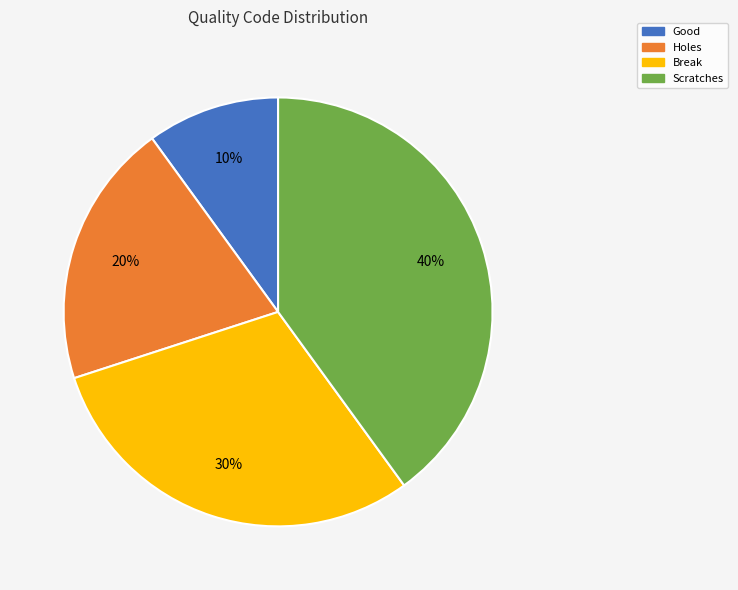

What percentage is the Good slice, to the nearest percent?

10%